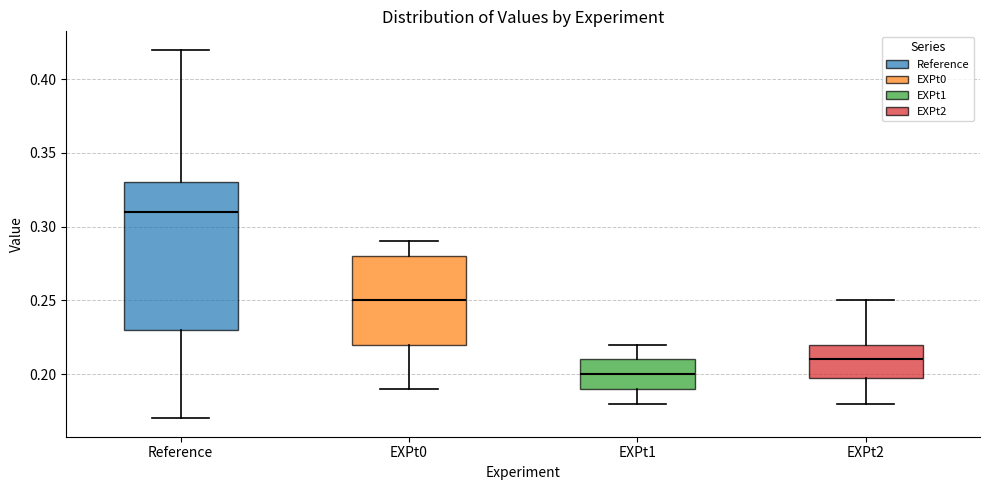

Reading left to right, transcribe this box plot: for each box, give where its median line is, the range the box spans, and where its two whiskers end, as read against the y-axis. The values are not printed on the chart, so give them approximately, as read against the axis.

Reference: median 0.31, box 0.23 to 0.33, whiskers 0.17 to 0.42
EXPt0: median 0.25, box 0.22 to 0.28, whiskers 0.19 to 0.29
EXPt1: median 0.20, box 0.19 to 0.21, whiskers 0.18 to 0.22
EXPt2: median 0.21, box 0.20 to 0.22, whiskers 0.18 to 0.25